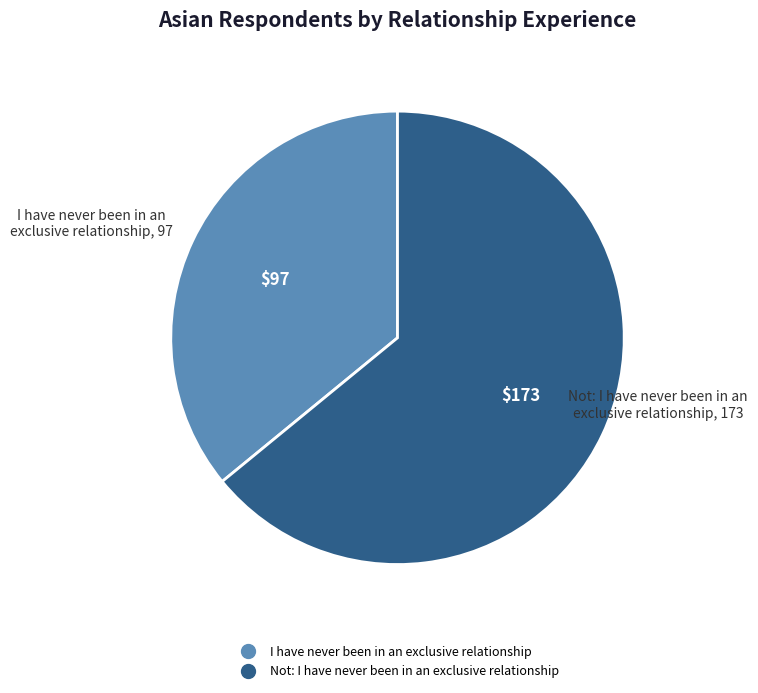

The Not: I have never been in an exclusive relationship slice represents 64% of the pie. True or false?

True